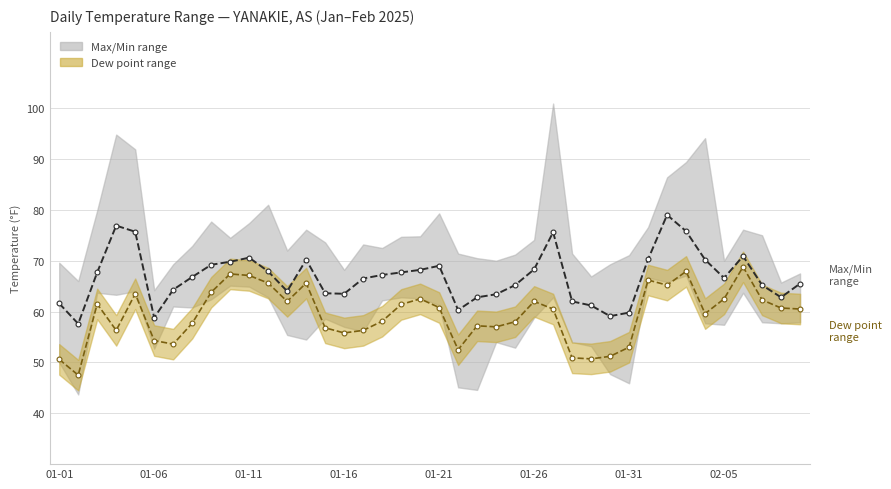

Rank the series by their maximum value, from lowest to highest.

Dew point, Temp (avg)